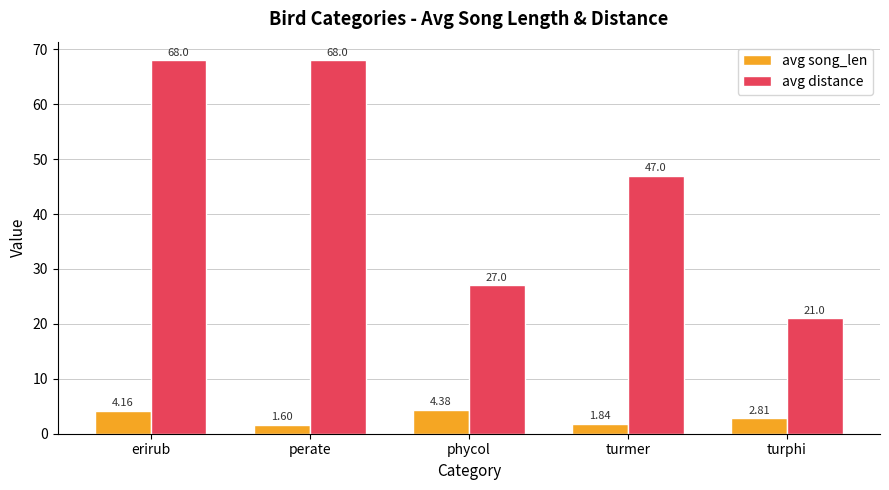

Are the bars grouped side by side (vs. stacked)?

Yes